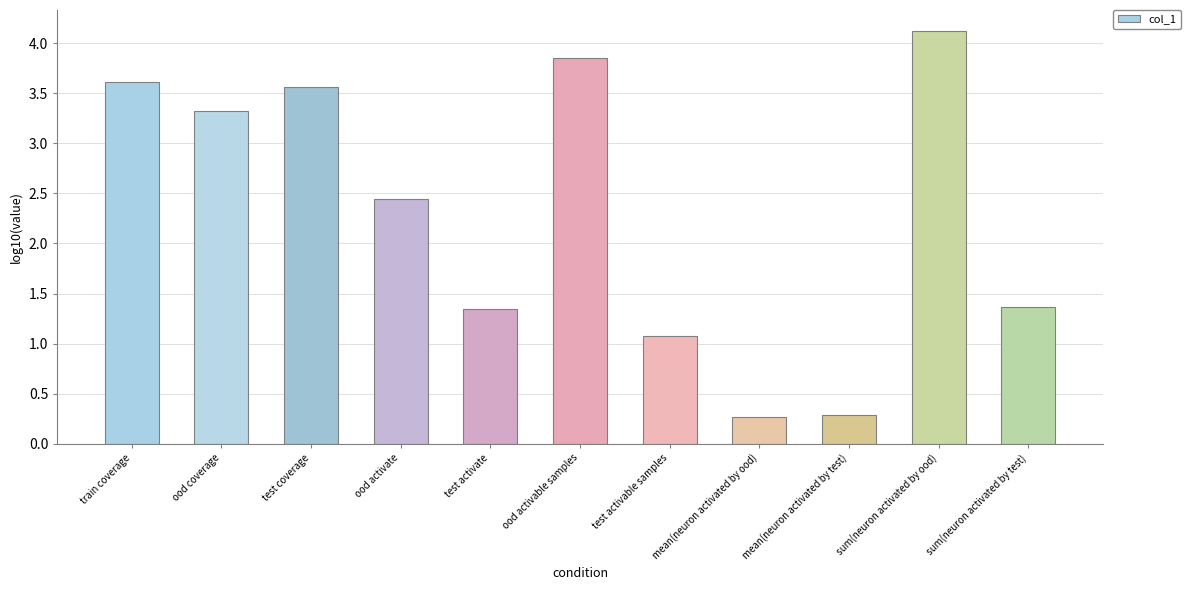

What is the ratio of the value at ood coverage to the value at ood activable samples?

0.9